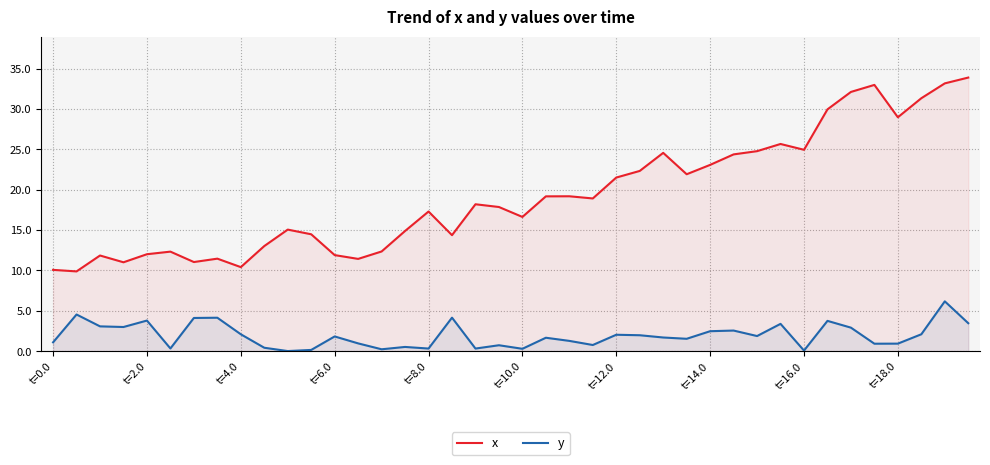

What is the approximate value of x at t=4.0?

10.4